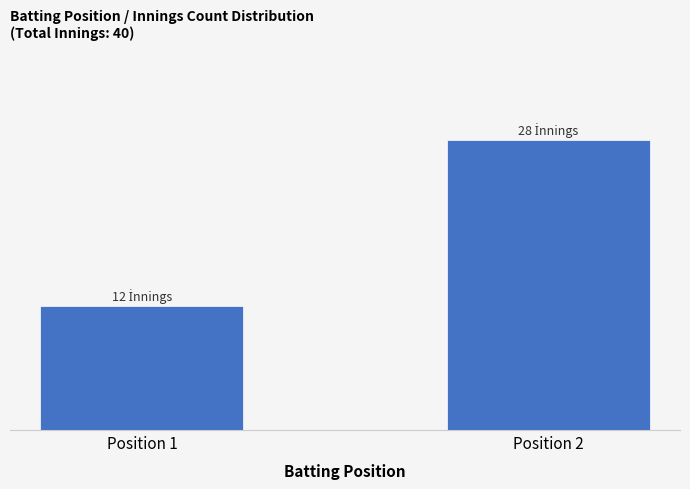

Does the chart contain any negative values?

No